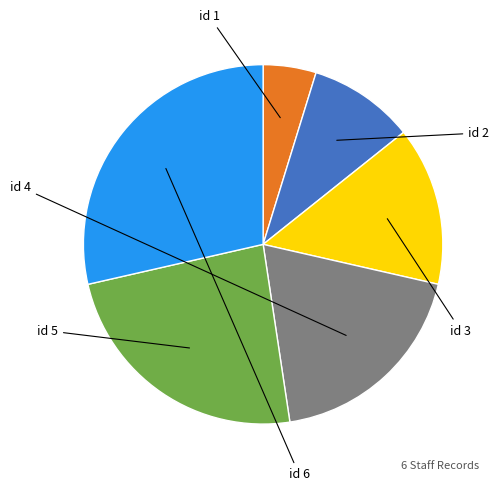

Which category has the smallest portion of the pie?

1